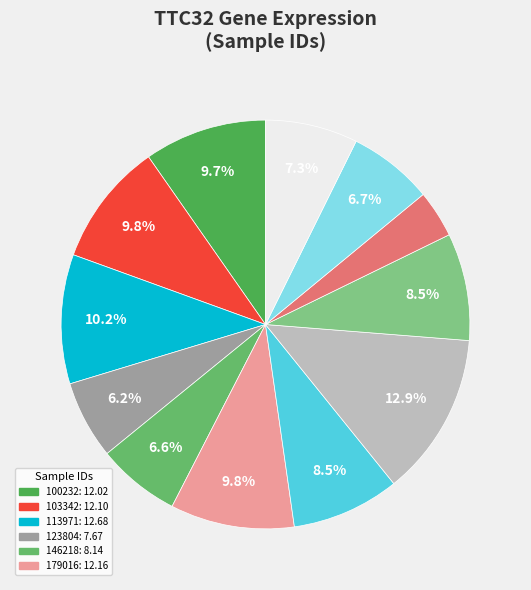

Count the number of slices in the pie.

12